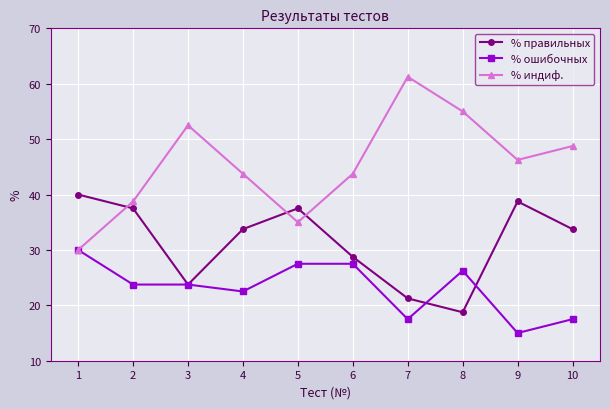

How many data points in % индиф. are above 46?

5